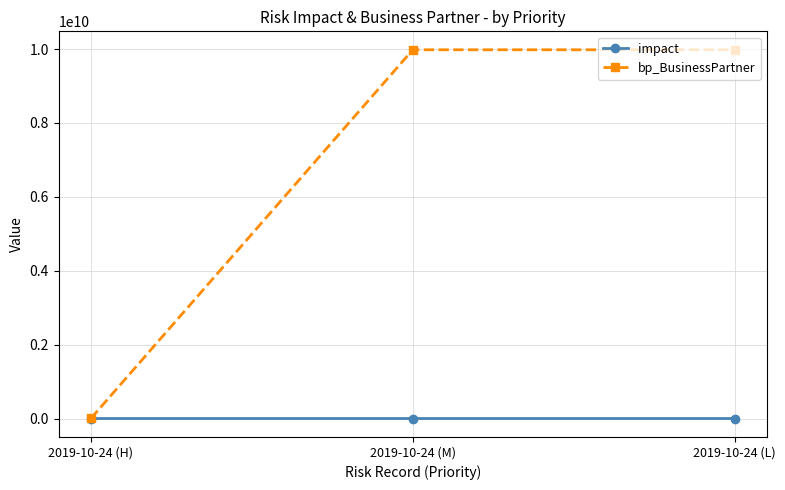

At which label does bp_BusinessPartner reach its minimum?

2019-10-24 (H)